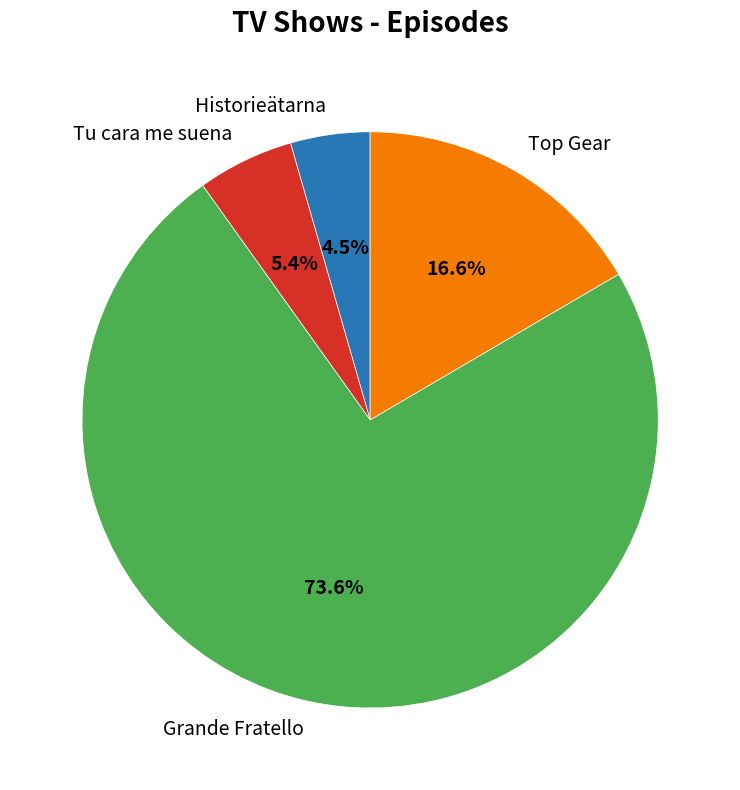

What is the ratio of the value at Historieätarna to the value at Tu cara me suena?

0.8